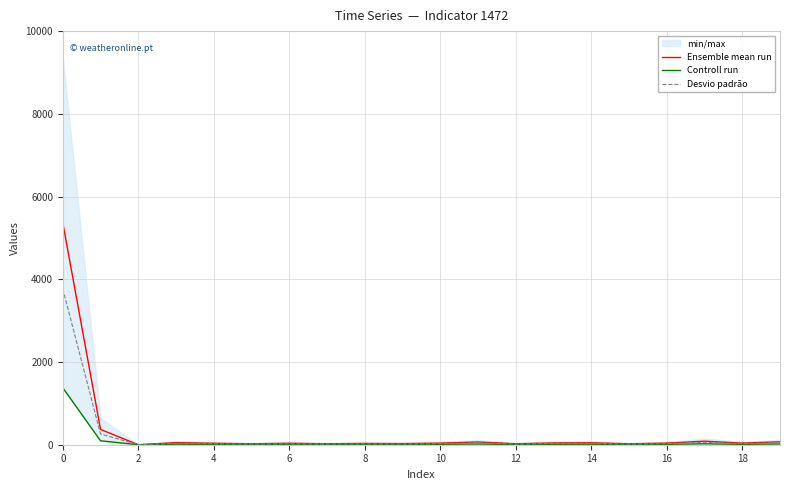

Where is the first local minimum for Desvio padrão?

2